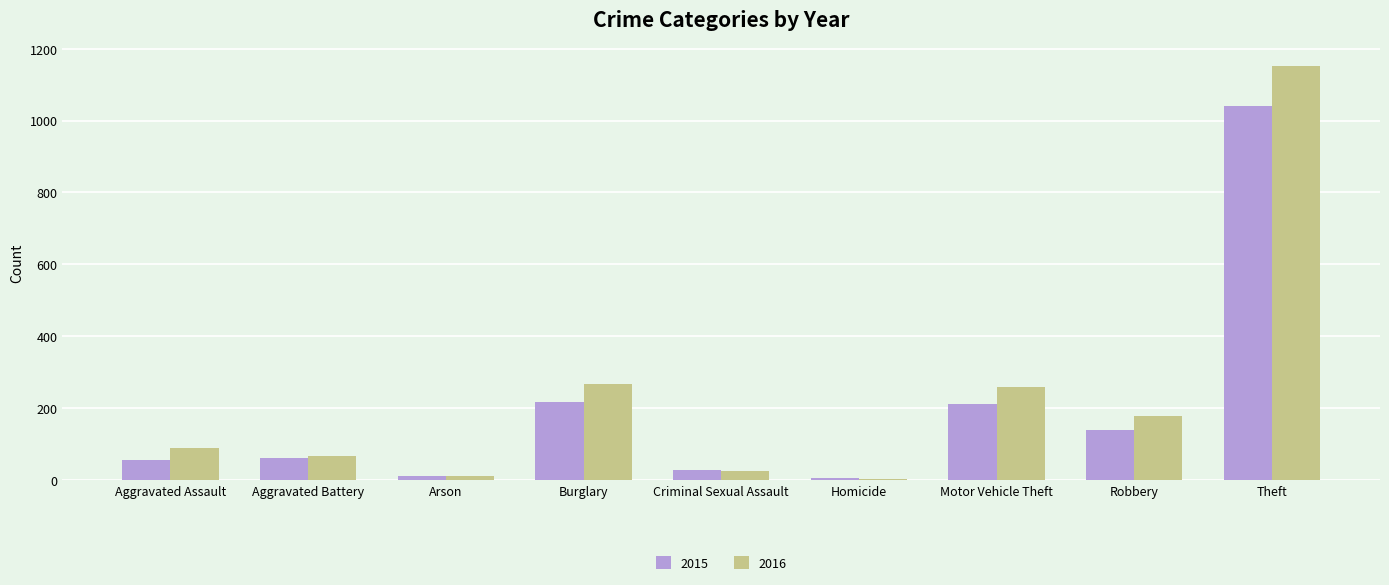

Which series has the widest spread of values?

2016